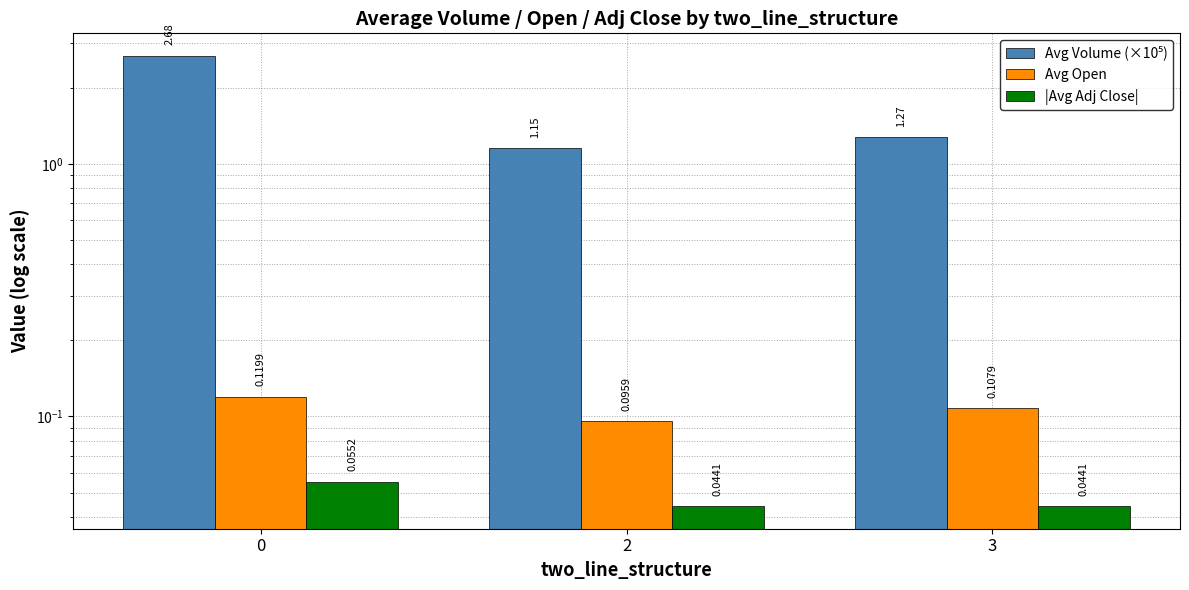

Which series has the largest range (max minus min)?

Avg Volume (×10⁵)